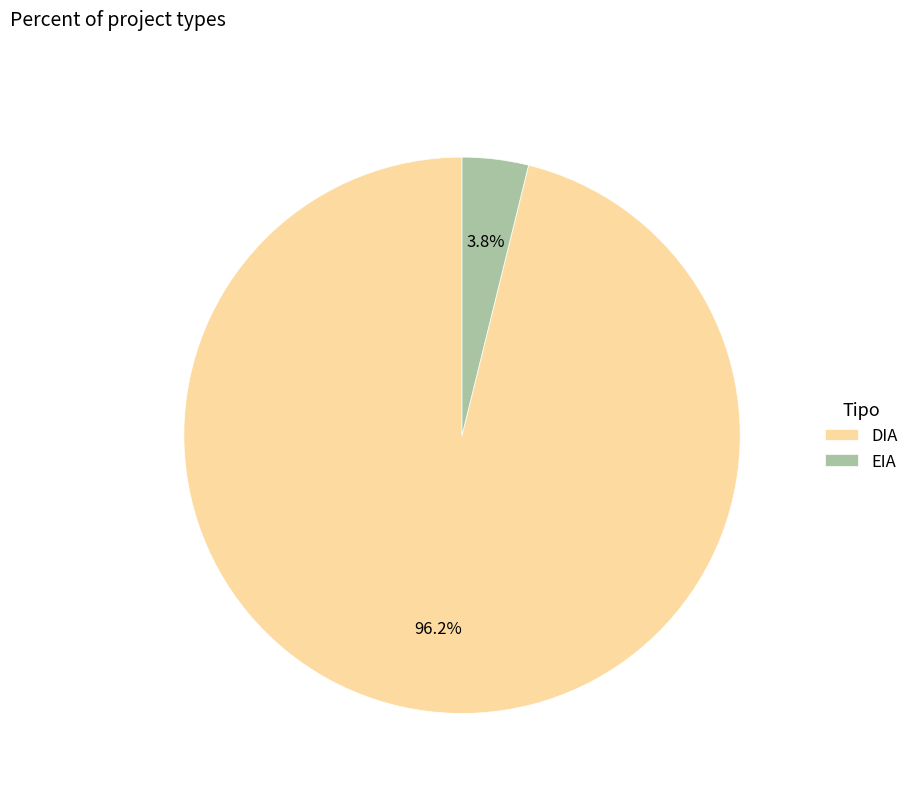

What percentage is the EIA slice, to the nearest percent?

4%